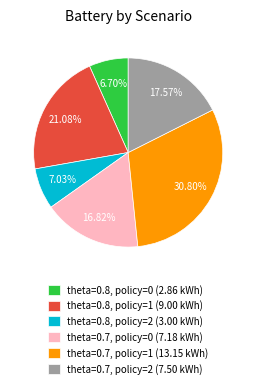

Combined, do theta=0.7, policy=0 and theta=0.8, policy=2 account for over 50%?

No